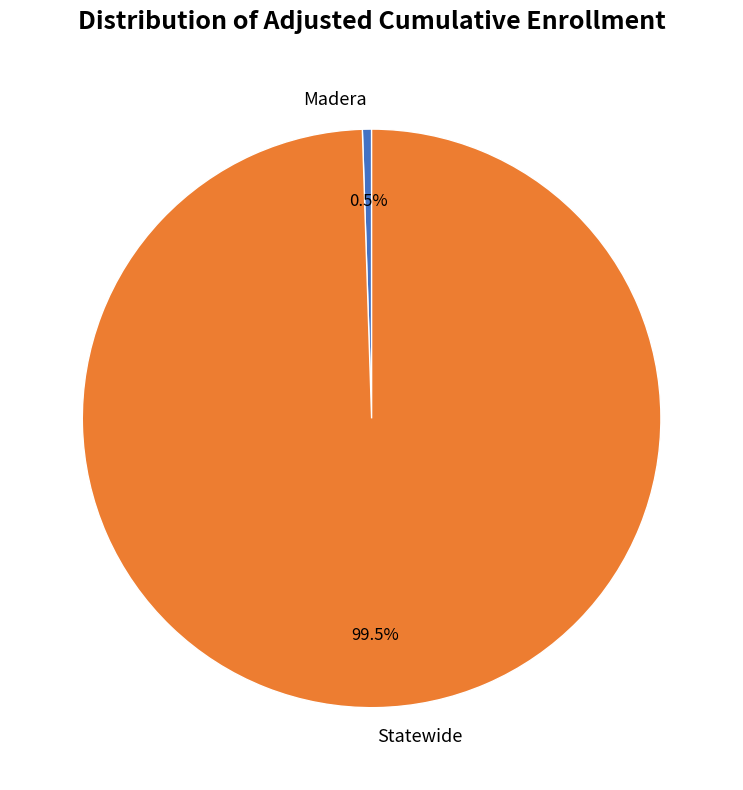

What percentage do Statewide and Madera together represent?

100.0%